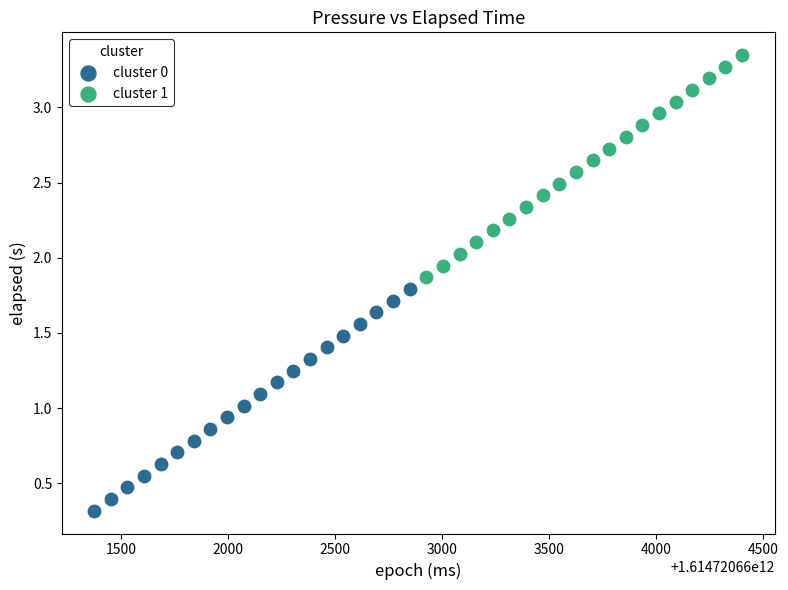

What are all the series names shown in the legend?

cluster 0, cluster 1